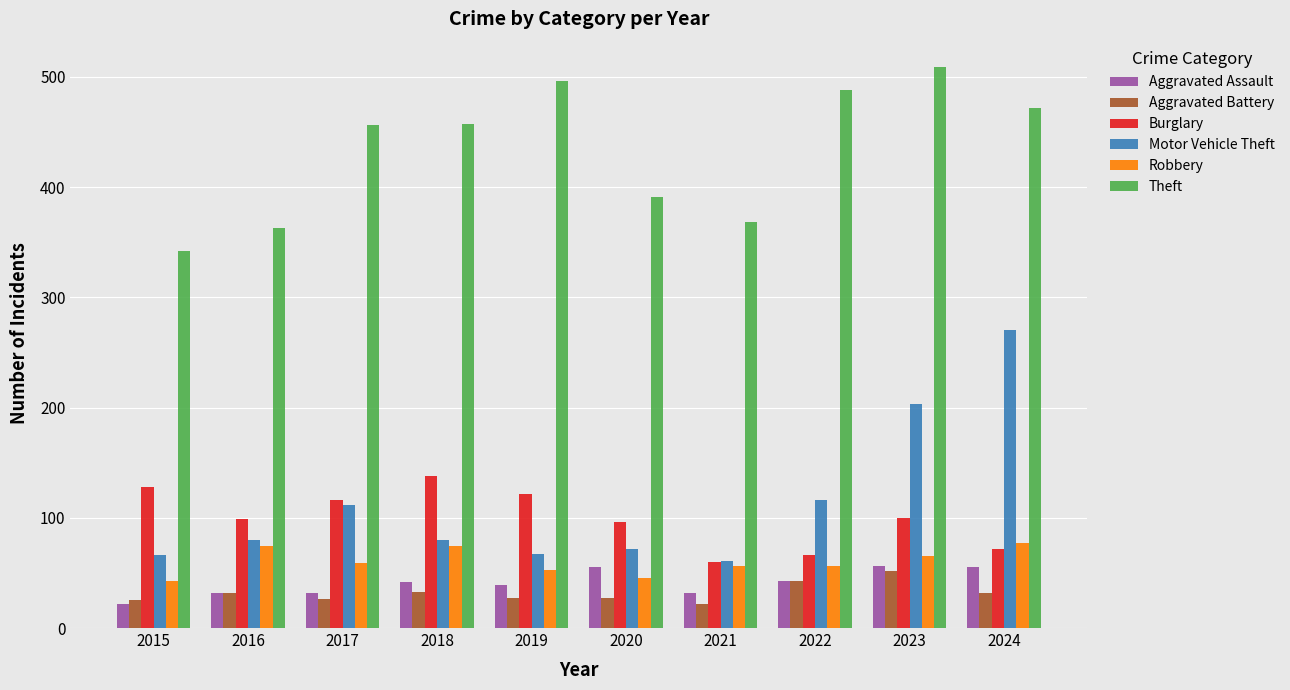

What is the spread (max minus min) of values at 2016?

331